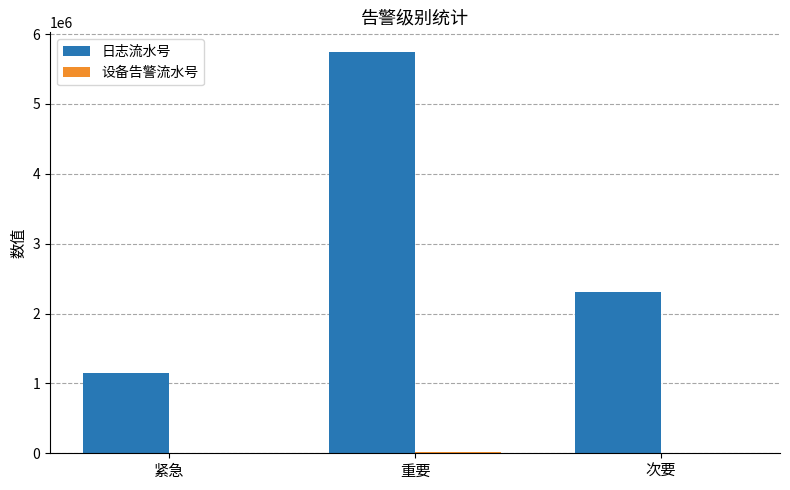

Which category has the highest value across all series?

重要